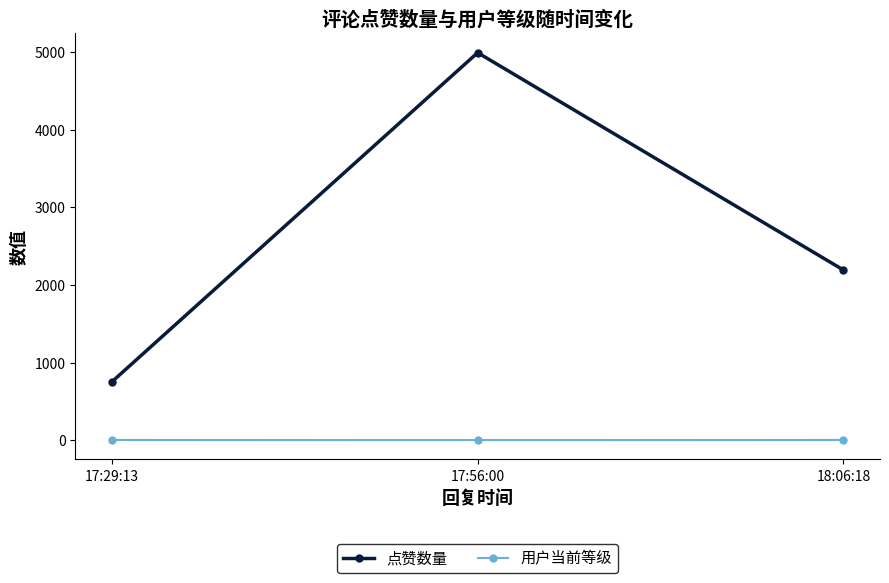

What is the sum of the 点赞数量 values at 17:56:00 and 18:06:18?

7182